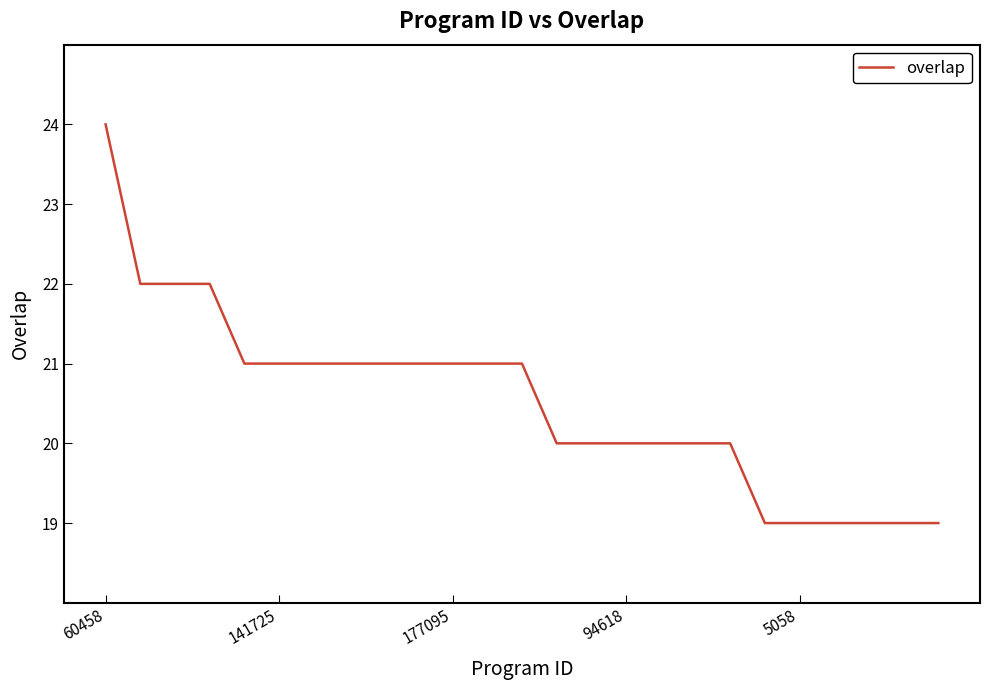

What is the greatest value displayed?

24